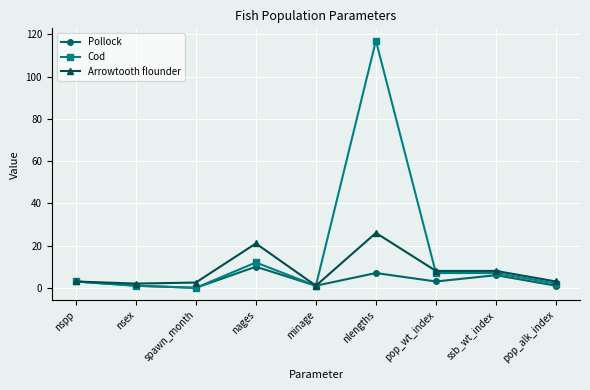

Rank the series by their average value, from highest to lowest.

Cod, Arrowtooth flounder, Pollock